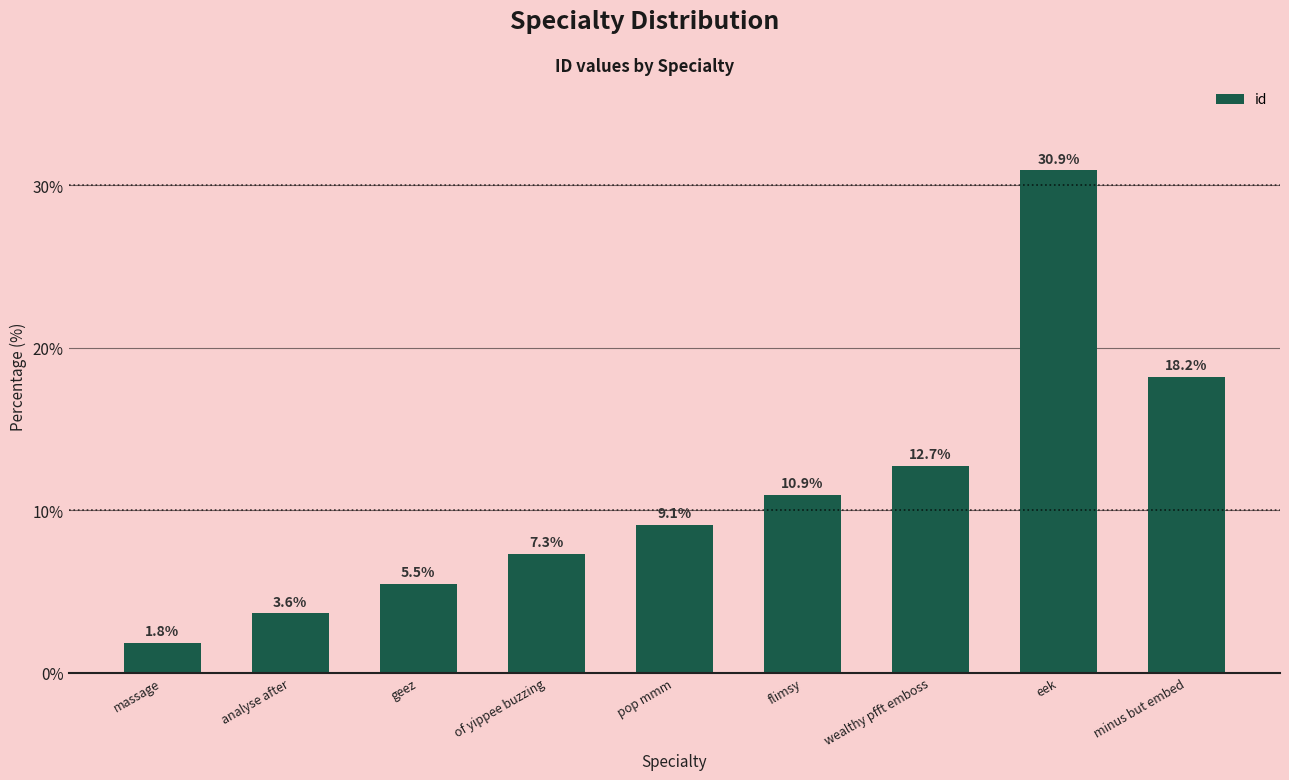

True or false: the data shows 9.1 at pop mmm.

True